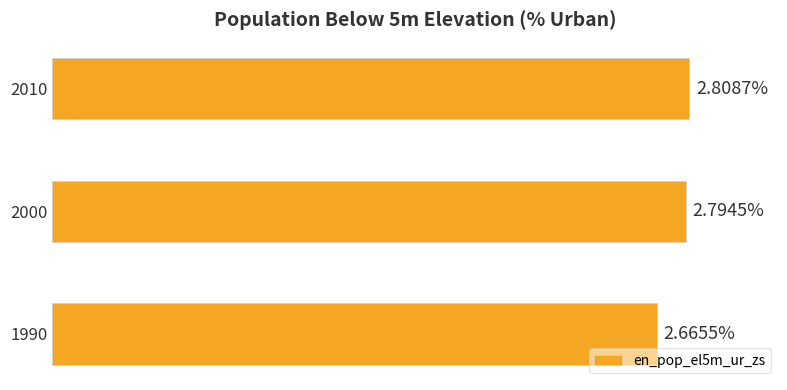

Rank the categories by value from lowest to highest.

1990, 2000, 2010